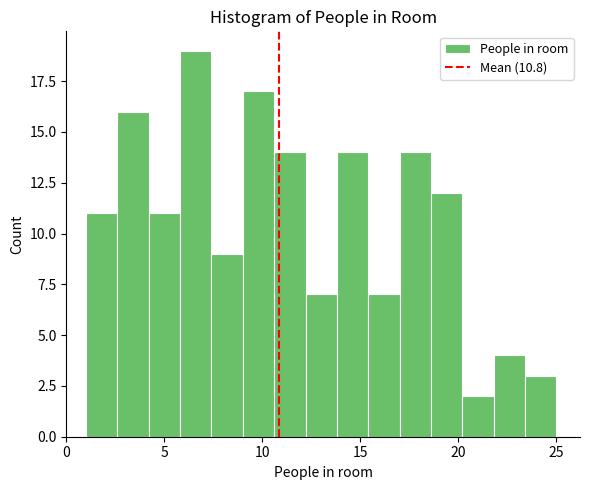

Around what value on the x-axis is the tallest bar? Give the approximate position of its centre, as read against the axis.

6.5